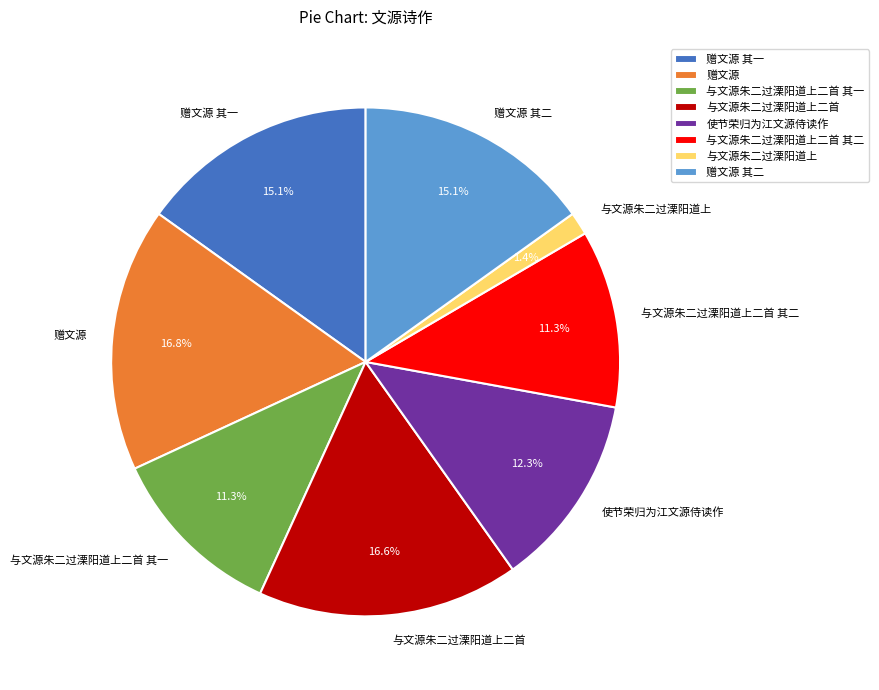

To the nearest percent, what is the difference between the 与文源朱二过溧阳道上二首 and 与文源朱二过溧阳道上 slice percentages?

15%